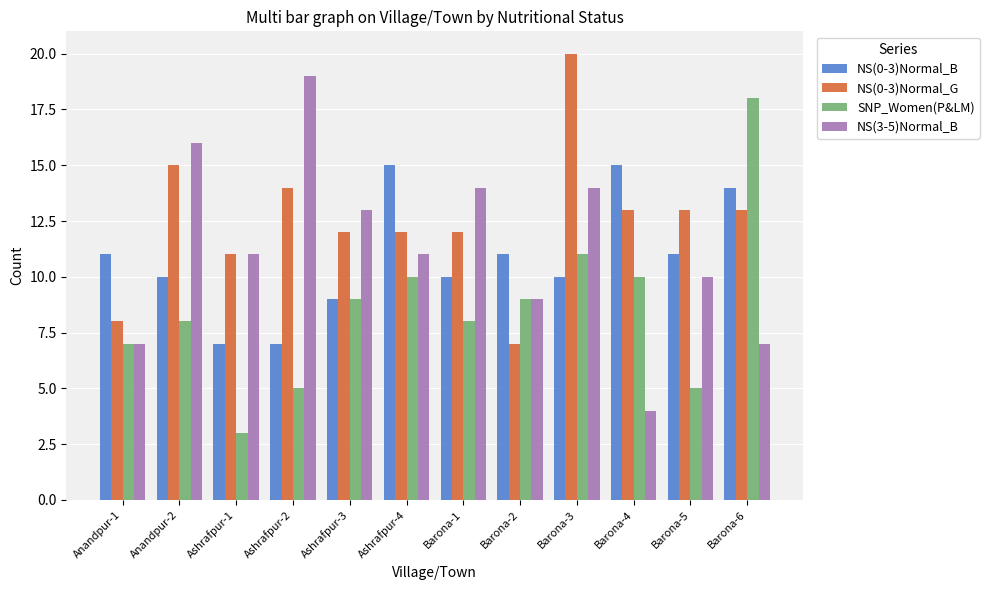

Reading left to right, list all the values displayed in this chart.

NS(0-3)Normal_B: Anandpur-1=11	Anandpur-2=10	Ashrafpur-1=7	Ashrafpur-2=7	Ashrafpur-3=9	Ashrafpur-4=15	Barona-1=10	Barona-2=11	Barona-3=10	Barona-4=15	Barona-5=11	Barona-6=14
NS(0-3)Normal_G: Anandpur-1=8	Anandpur-2=15	Ashrafpur-1=11	Ashrafpur-2=14	Ashrafpur-3=12	Ashrafpur-4=12	Barona-1=12	Barona-2=7	Barona-3=20	Barona-4=13	Barona-5=13	Barona-6=13
SNP_Women(P&LM): Anandpur-1=7	Anandpur-2=8	Ashrafpur-1=3	Ashrafpur-2=5	Ashrafpur-3=9	Ashrafpur-4=10	Barona-1=8	Barona-2=9	Barona-3=11	Barona-4=10	Barona-5=5	Barona-6=18
NS(3-5)Normal_B: Anandpur-1=7	Anandpur-2=16	Ashrafpur-1=11	Ashrafpur-2=19	Ashrafpur-3=13	Ashrafpur-4=11	Barona-1=14	Barona-2=9	Barona-3=14	Barona-4=4	Barona-5=10	Barona-6=7